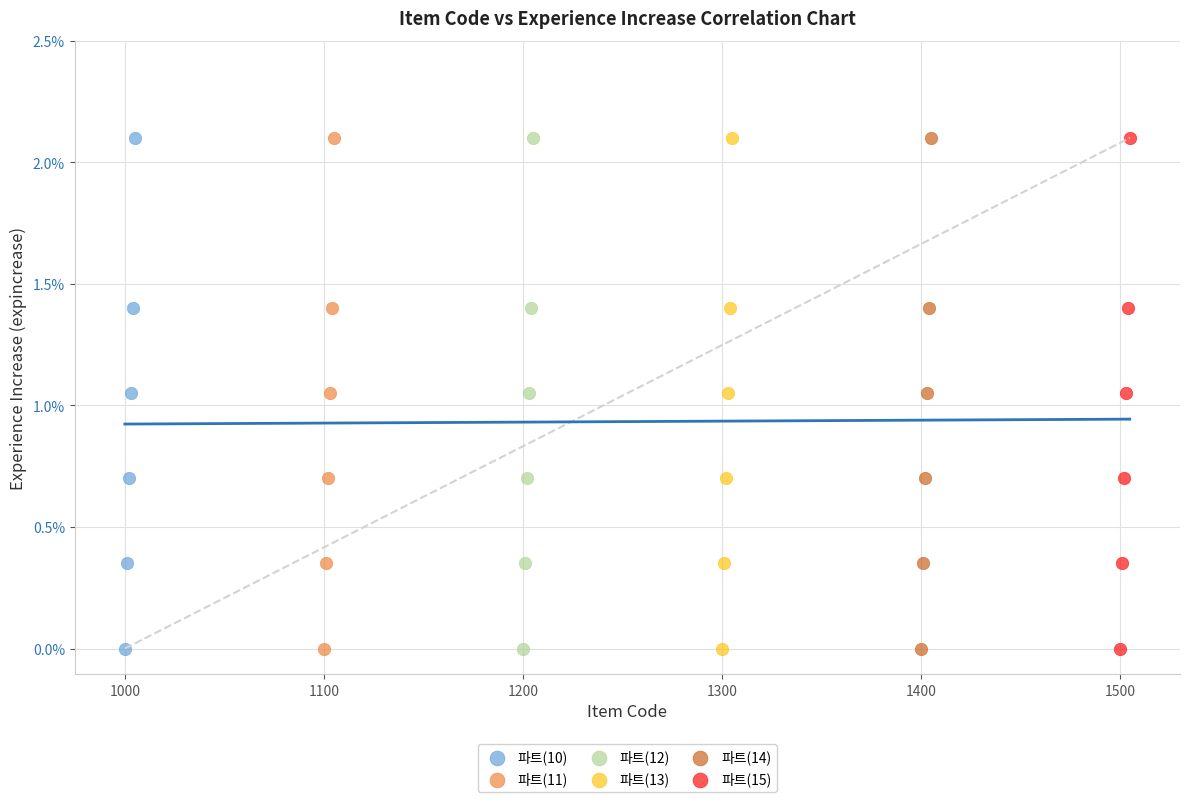

What are all the series names shown in the legend?

파트(10), 파트(11), 파트(12), 파트(13), 파트(14), 파트(15)